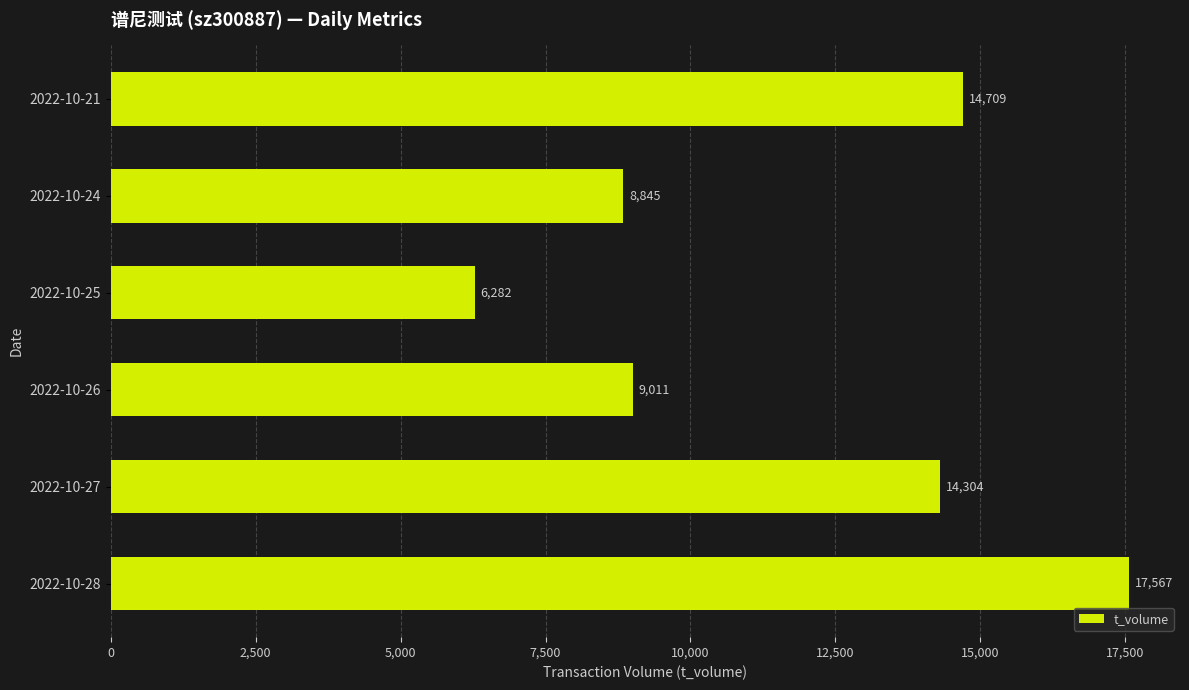

Which has a higher value, 2022-10-27 or 2022-10-25?

2022-10-27